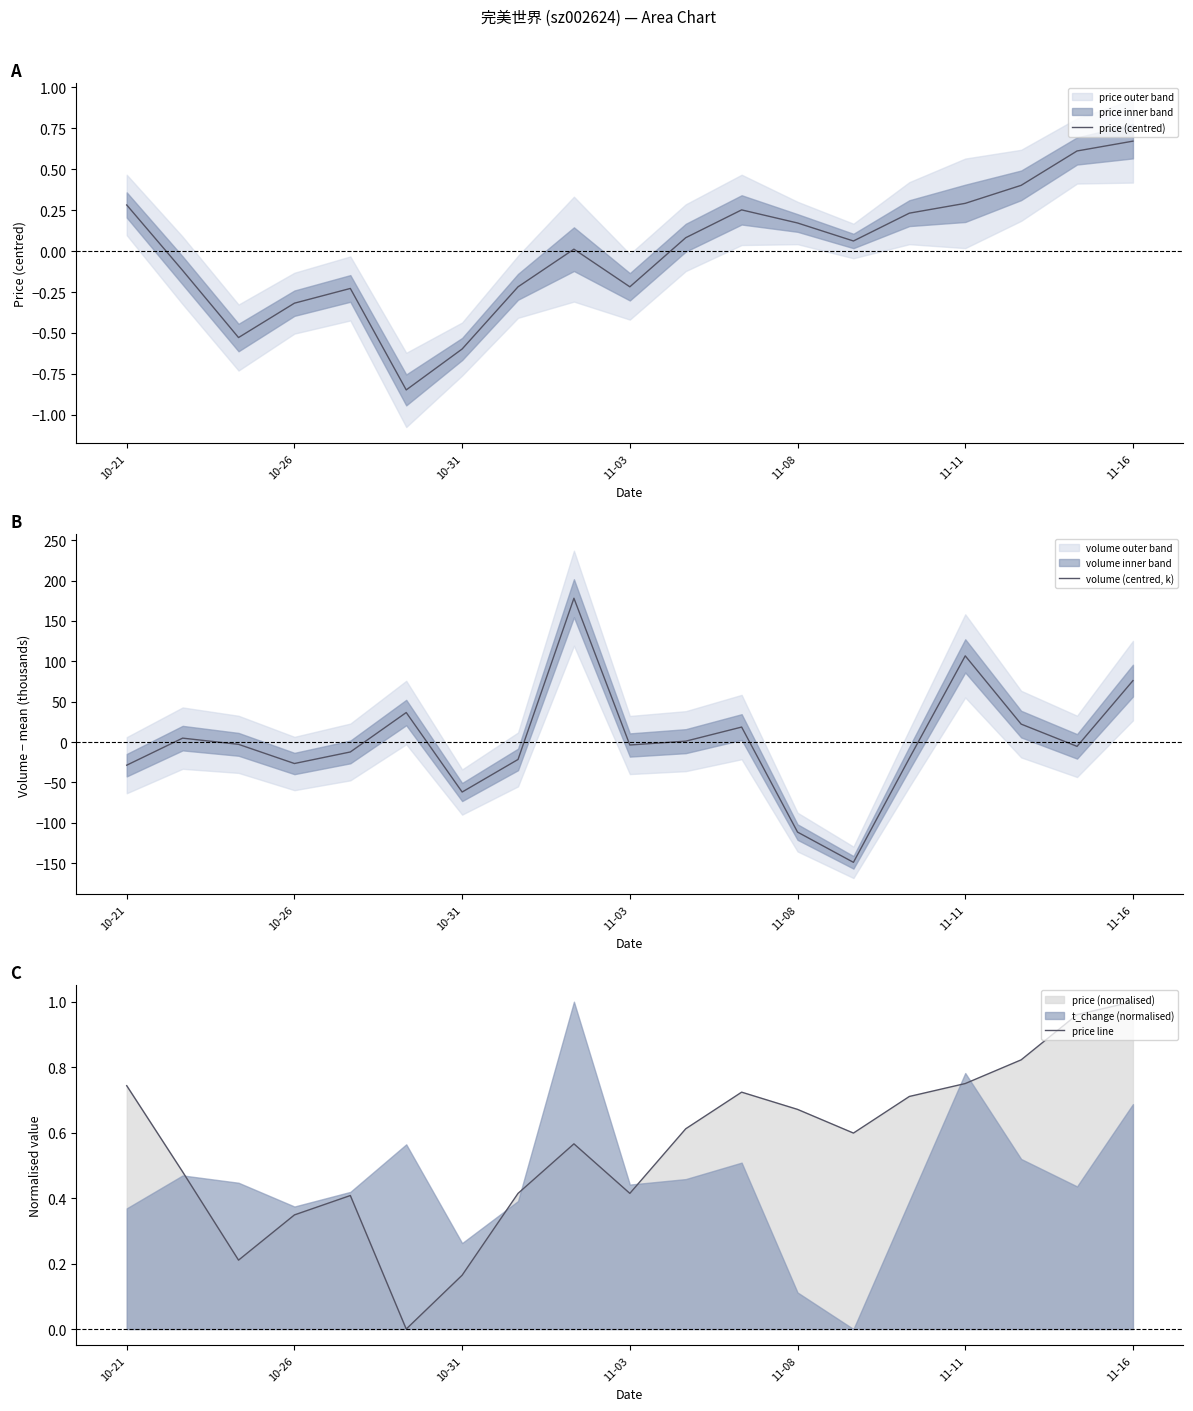

At how many categories does at least one series exceed -137?

19